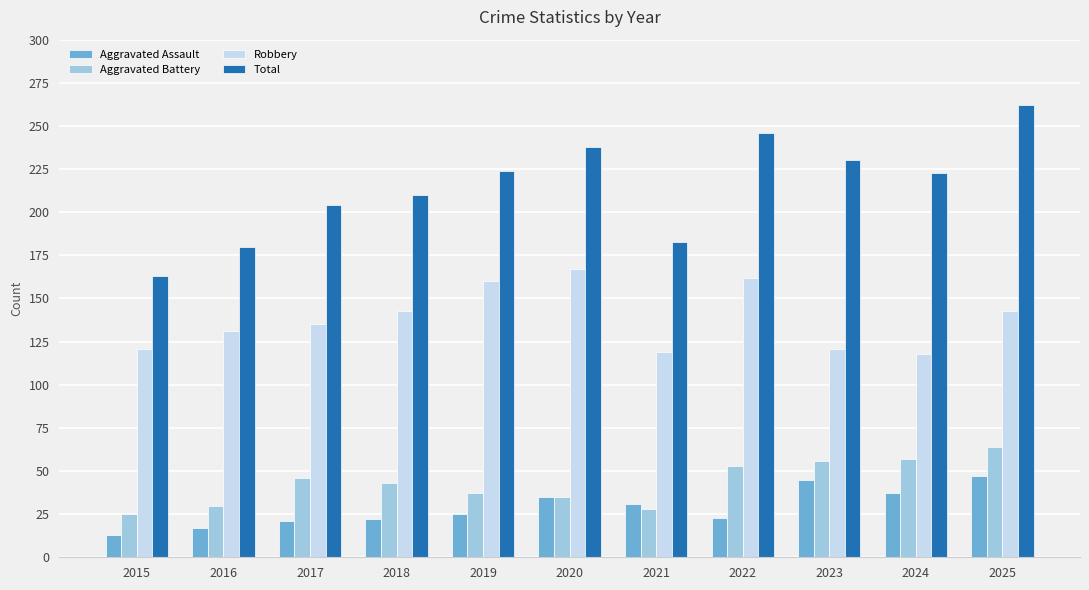

What is the value of the Aggravated Battery bar at the 1st from the left?

25